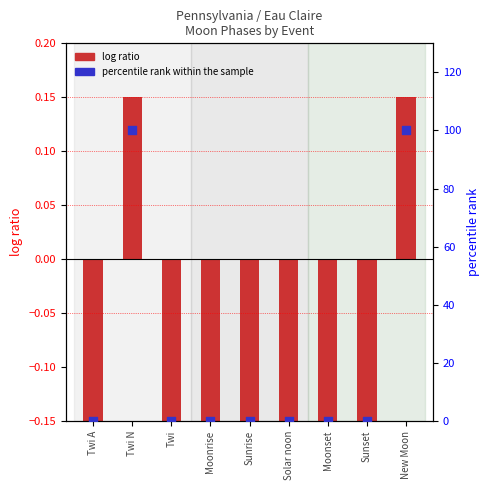

Which series has the largest total across all categories?

percentile rank within the sample